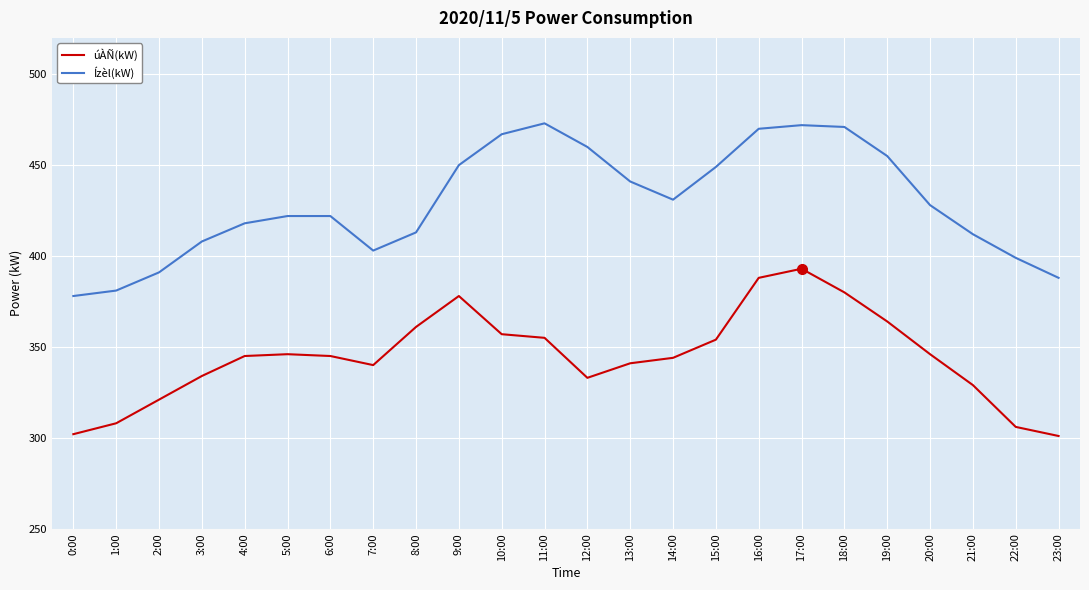

At 21:00, list the series in order from largest to smallest.

Ízèl(kW), úÀÑ(kW)